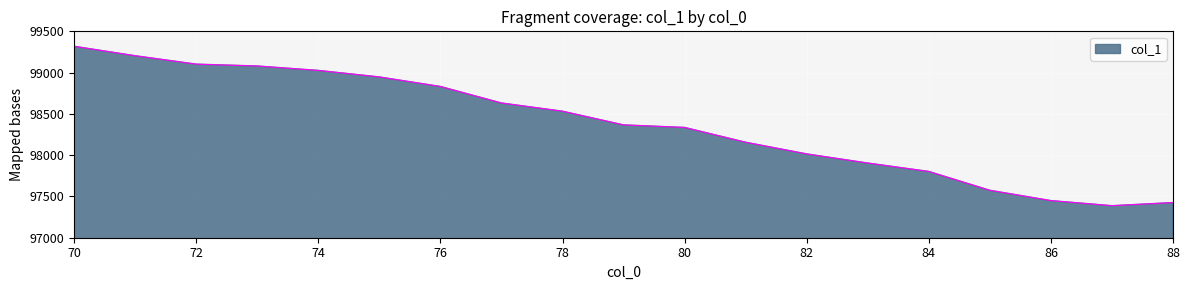

What is the difference between the maximum and minimum values?

1930.9